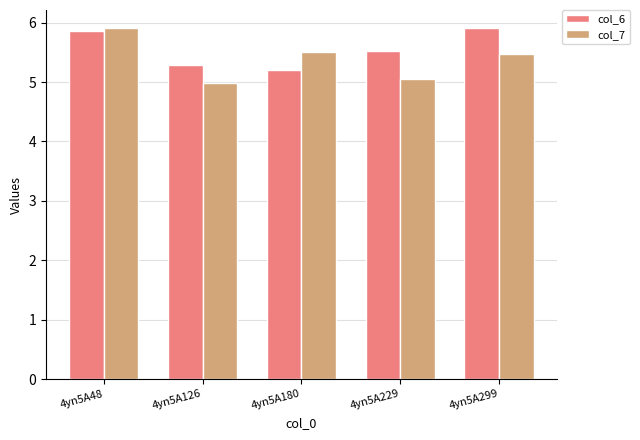

What are all the series names shown in the legend?

col_6, col_7